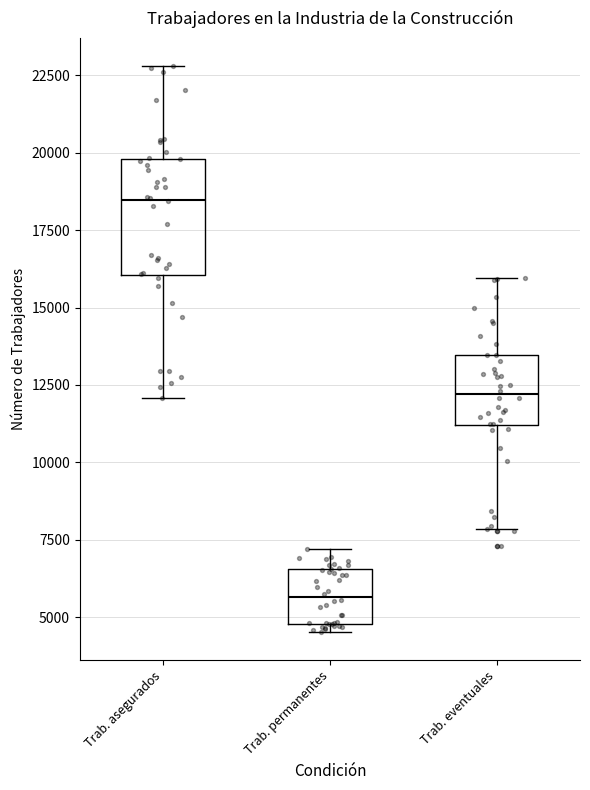

Reading left to right, transcribe this box plot: for each box, give where its median line is, the range the box spans, and where its two whiskers end, as read against the y-axis. The values are not printed on the chart, so give them approximately, as read against the axis.

Trab. asegurados: median 18500, box 16000 to 20000, whiskers 12000 to 23000
Trab. permanentes: median 5500, box 5000 to 6500, whiskers 4500 to 7000
Trab. eventuales: median 12000, box 11000 to 13500, whiskers 8000 to 16000